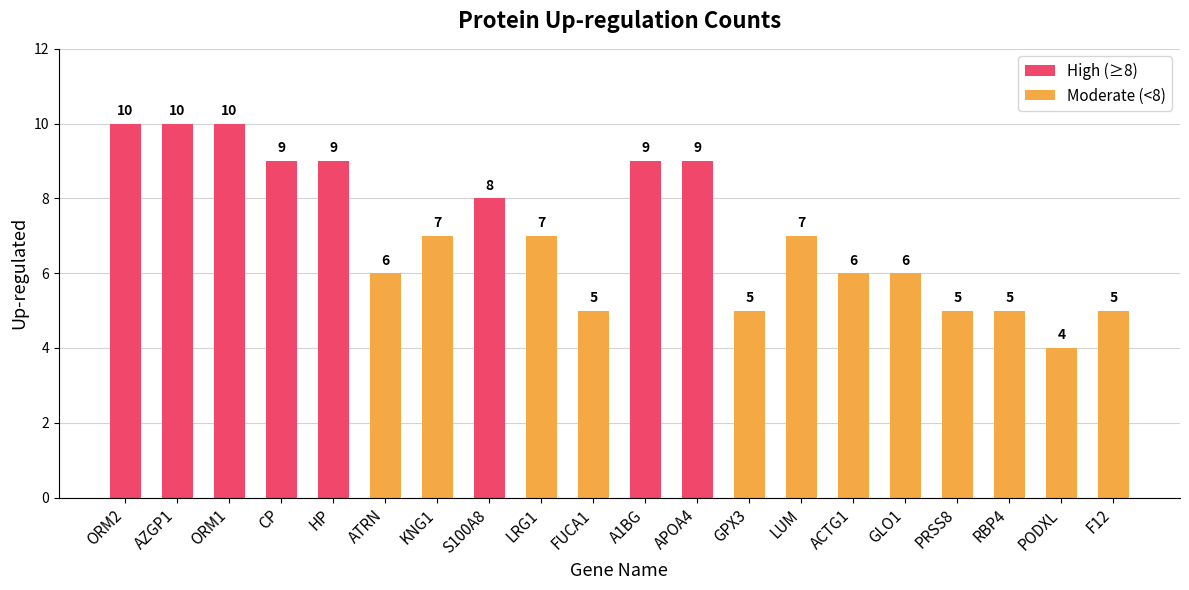

How many bars are there in total?

20